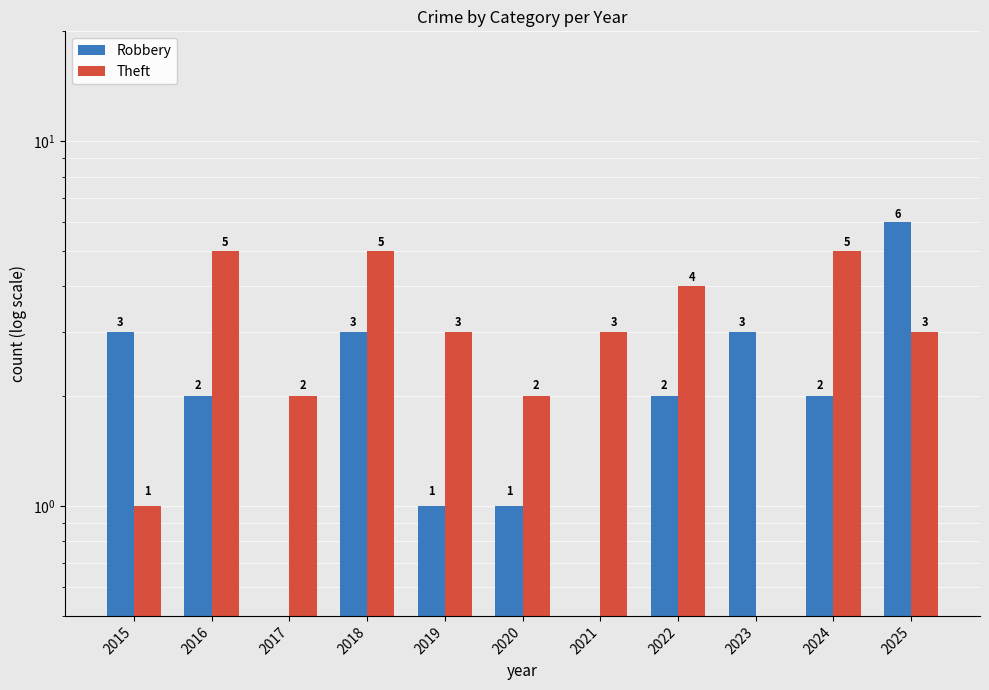

What is the difference between the maximum and minimum values in the Theft series?

5